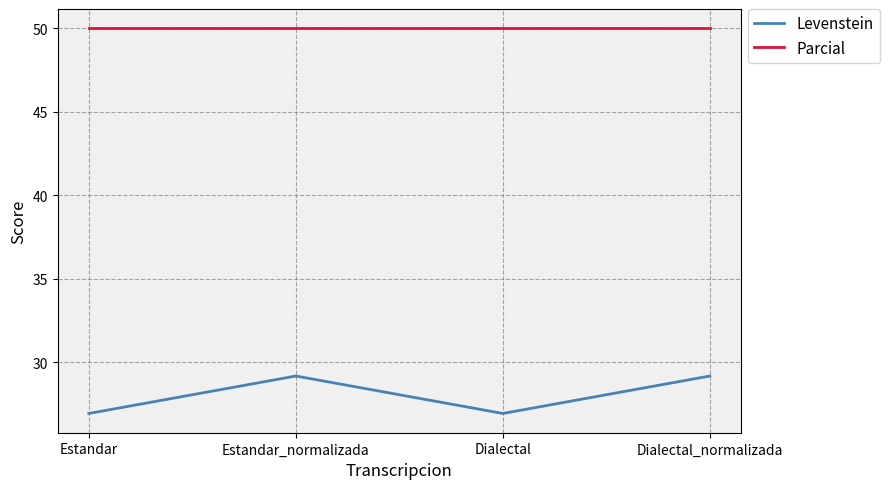

Which series has the largest range (max minus min)?

Levenstein